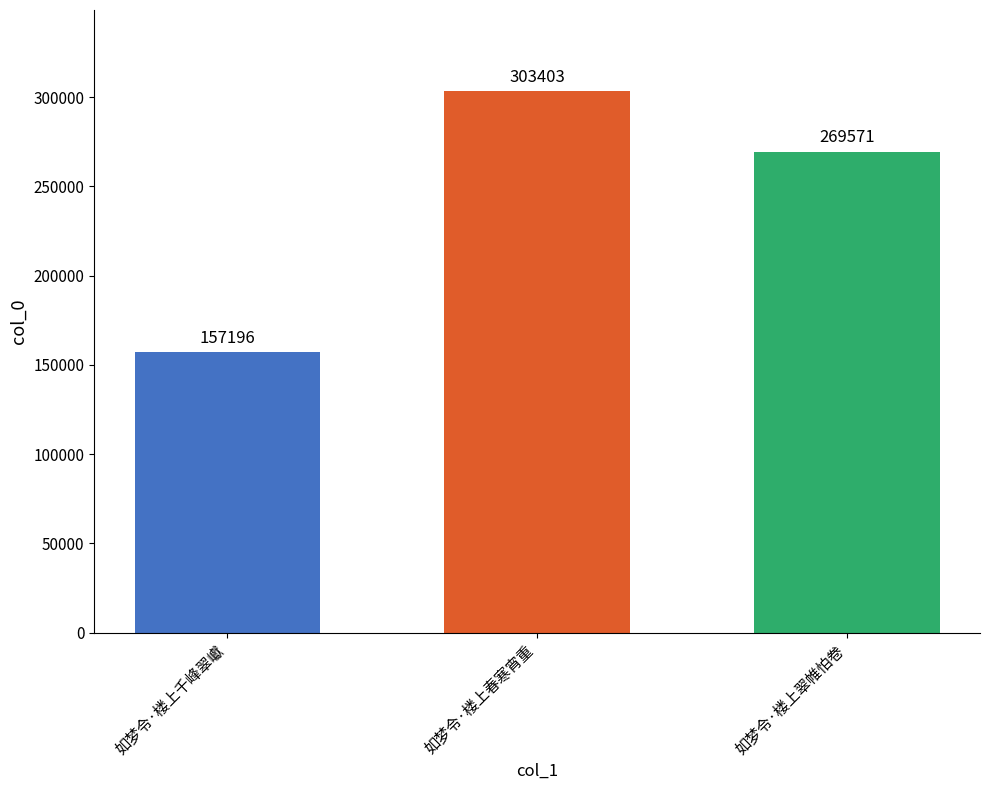

What is the smallest value displayed?

157196